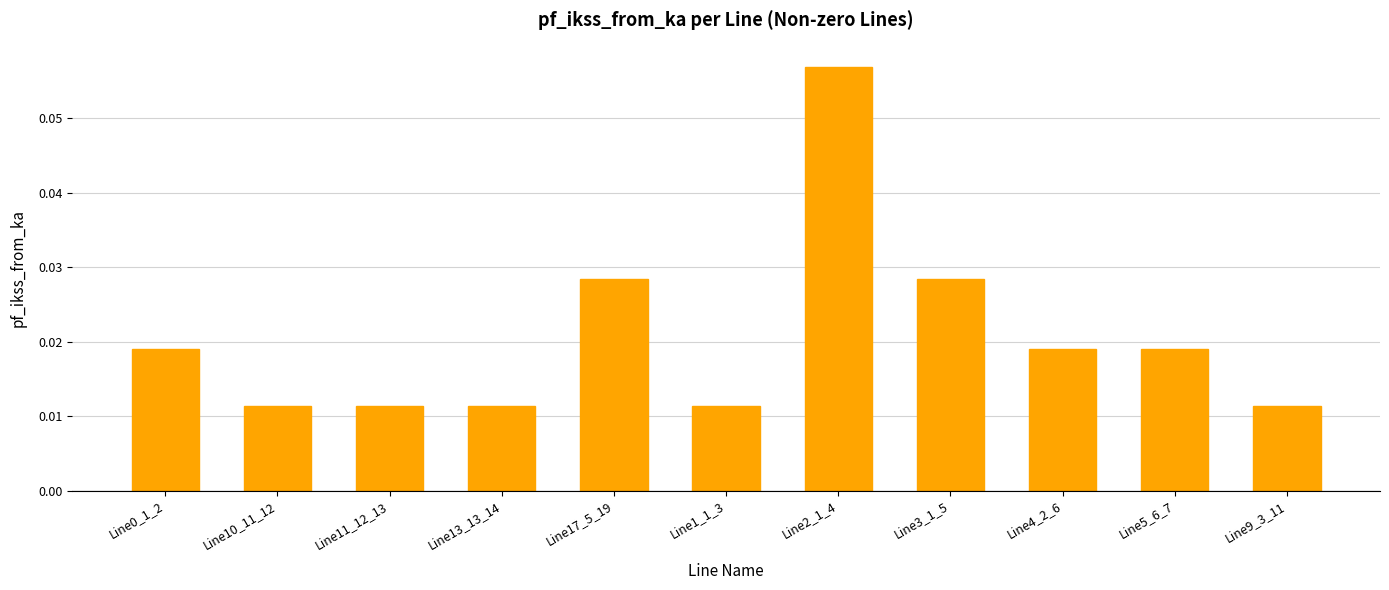

How many data points does each series have?

11